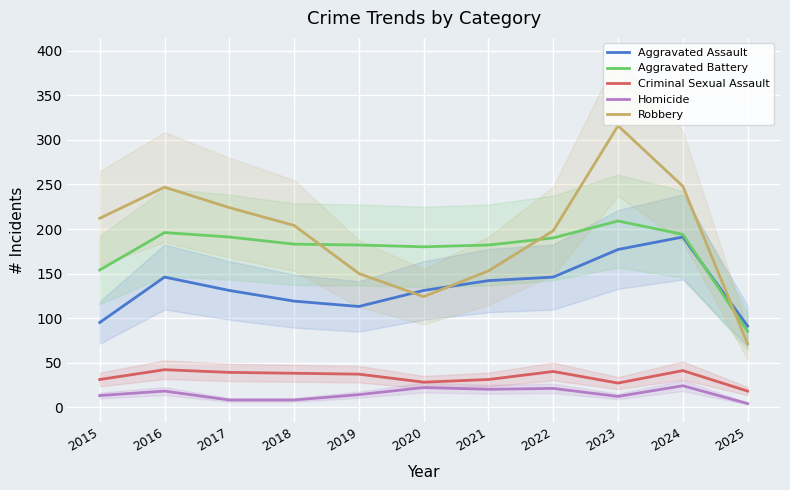

What is the difference between the second highest and second lowest values in the Robbery series?

124